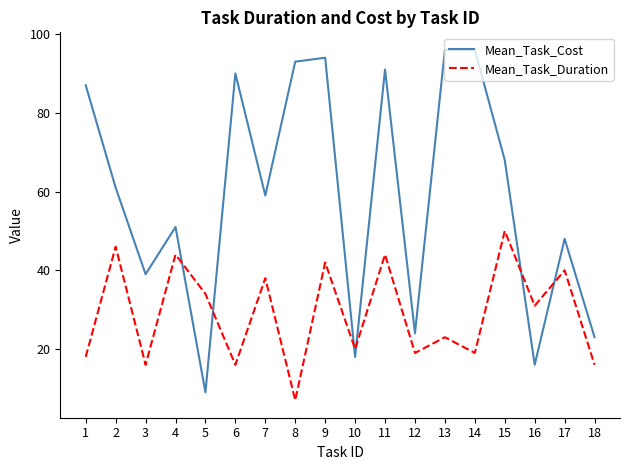

Reading left to right, transcribe all the data shown in this chart.

Mean_Task_Cost: 87	61	39	51	9	90	59	93	94	18	91	24	96	96	68	16	48	23
Mean_Task_Duration: 18	46	16	44	34	16	38	7	42	20	44	19	23	19	50	31	40	16